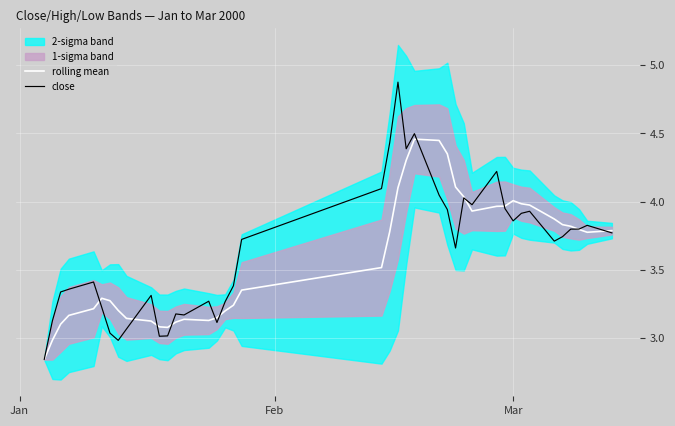

List the series in order of their overall mean, lowest first.

rolling mean, close